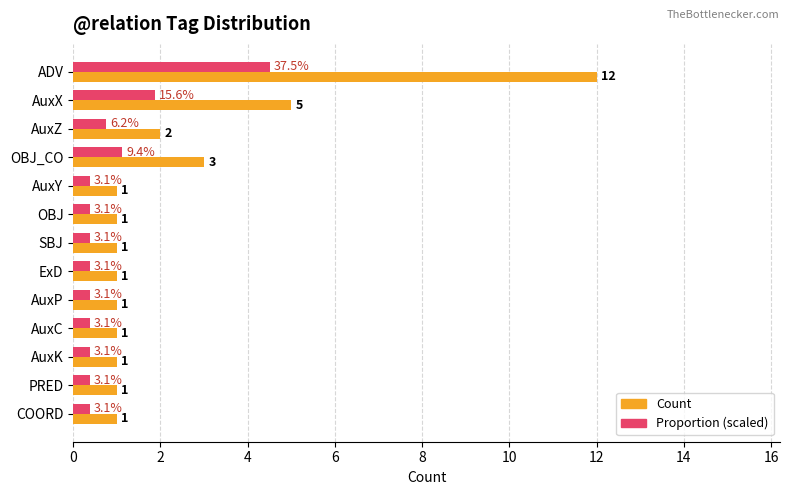

At how many categories does at least one series exceed 6?

1